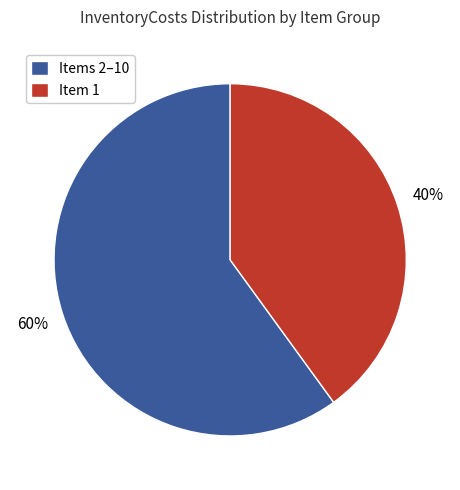

Rank the categories by value from highest to lowest.

Items 2–10, Item 1